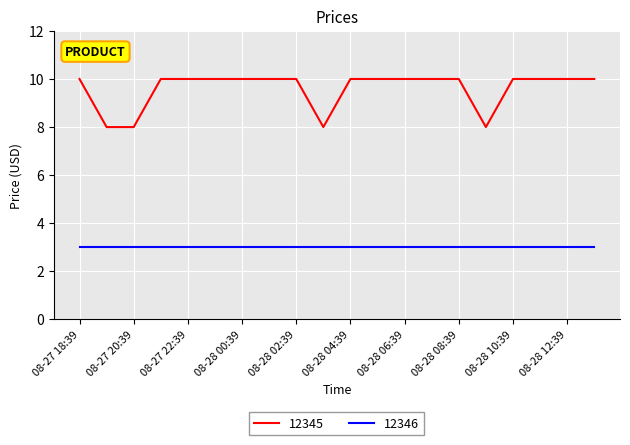

Which series has the widest spread of values?

12345